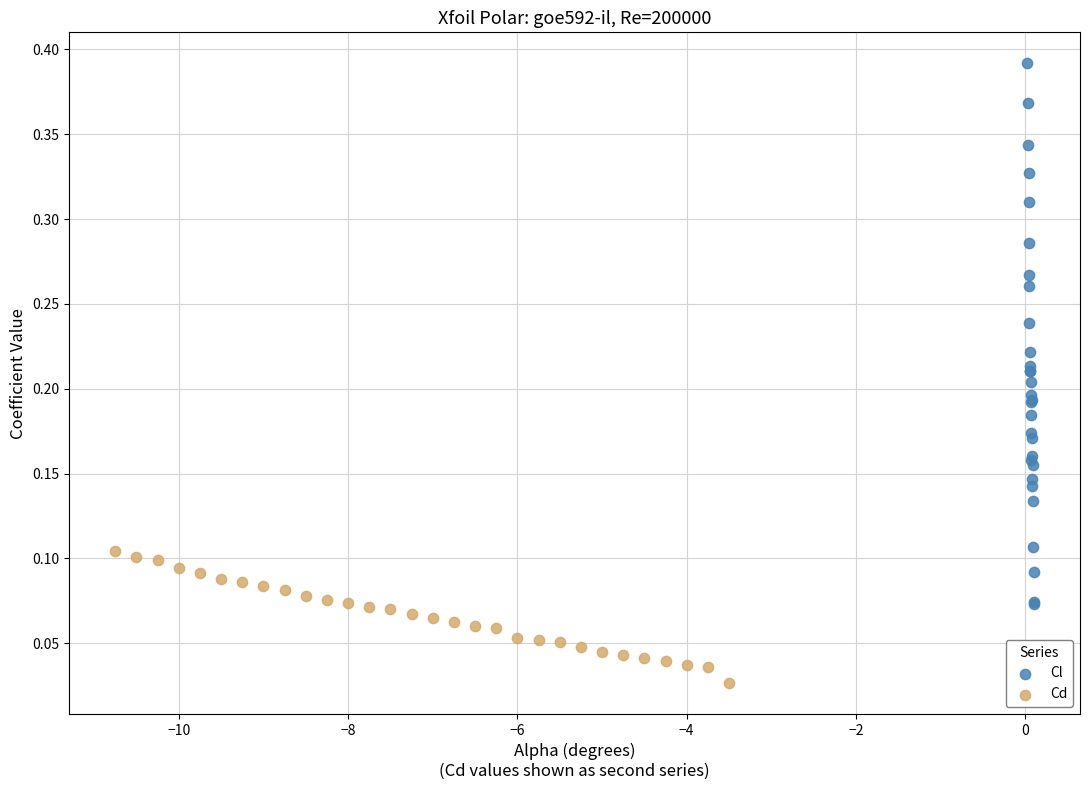

Which series reaches the minimum Y coordinate?

Cd